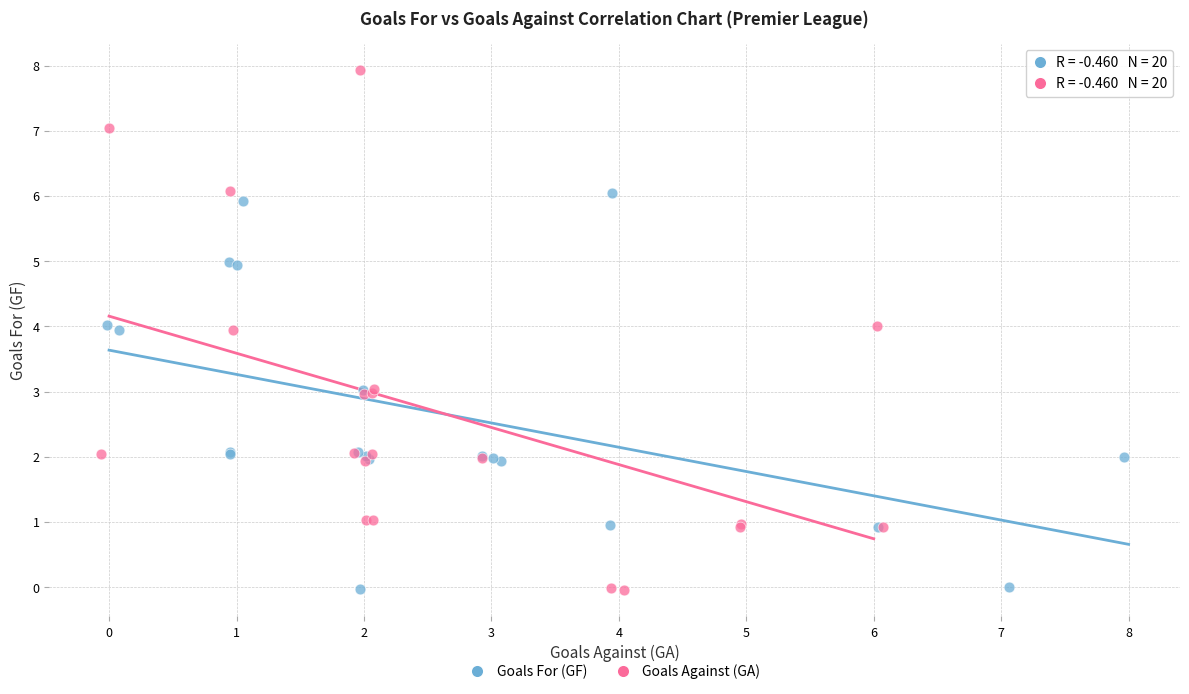

Which series has the widest spread of Y values?

Goals Against (GA)